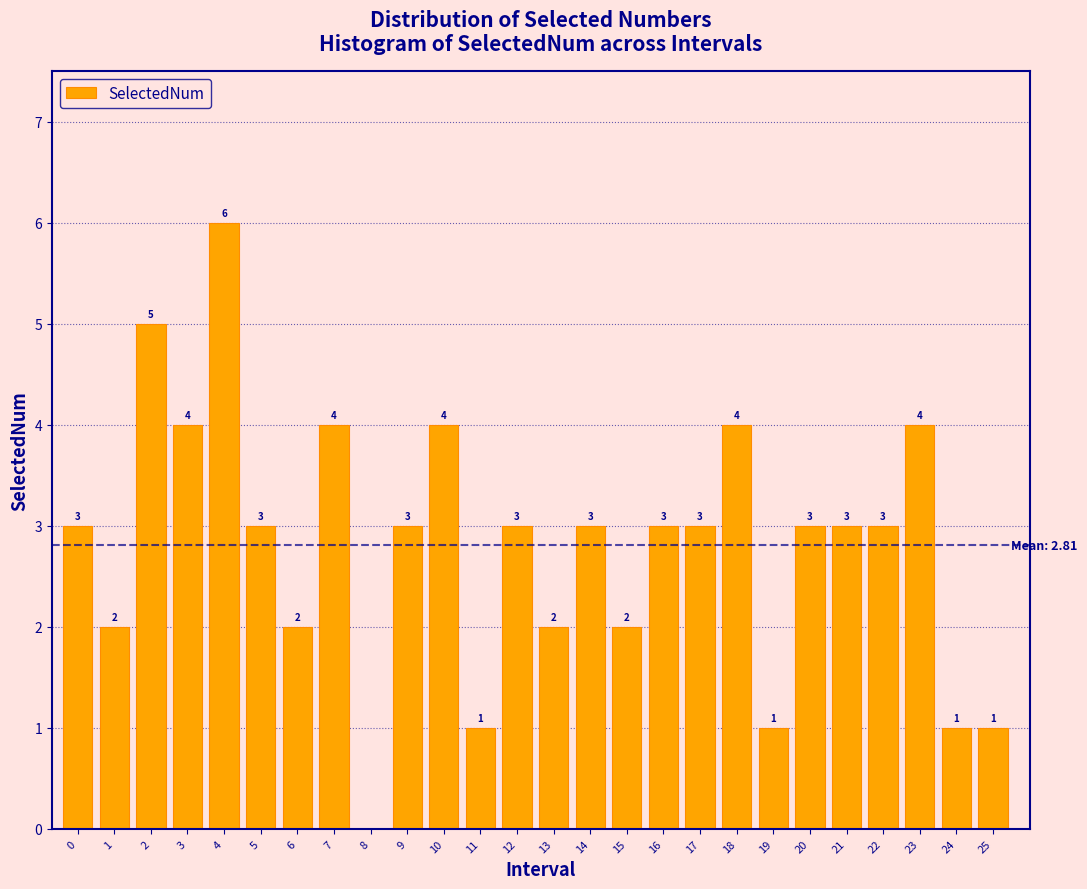

Reading right to left, transcribe all the data shown in this chart.

25=1	24=1	23=4	22=3	21=3	20=3	19=1	18=4	17=3	16=3	15=2	14=3	13=2	12=3	11=1	10=4	9=3	8=0	7=4	6=2	5=3	4=6	3=4	2=5	1=2	0=3